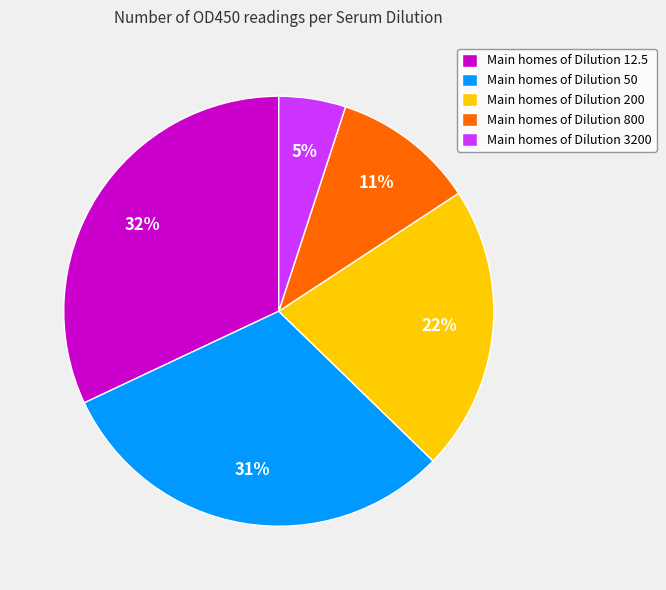

To the nearest percent, what is the difference between the Main homes of Dilution 200 and Main homes of Dilution 50 slice percentages?

9%